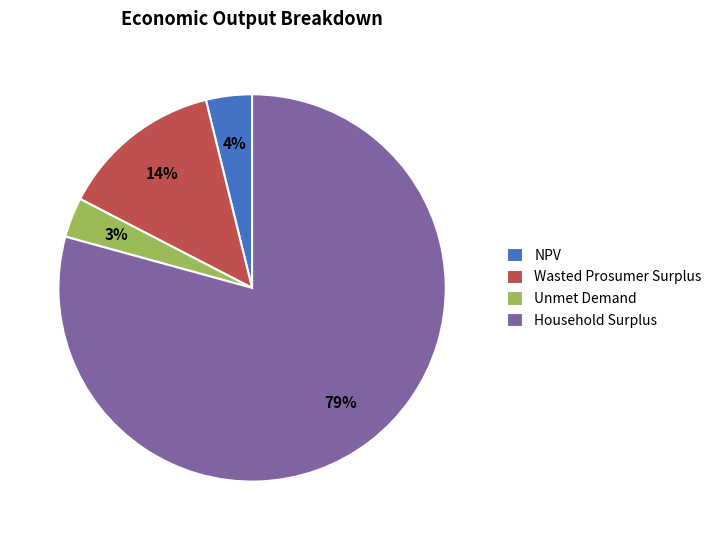

Does Household Surplus account for over 50% of the chart?

Yes